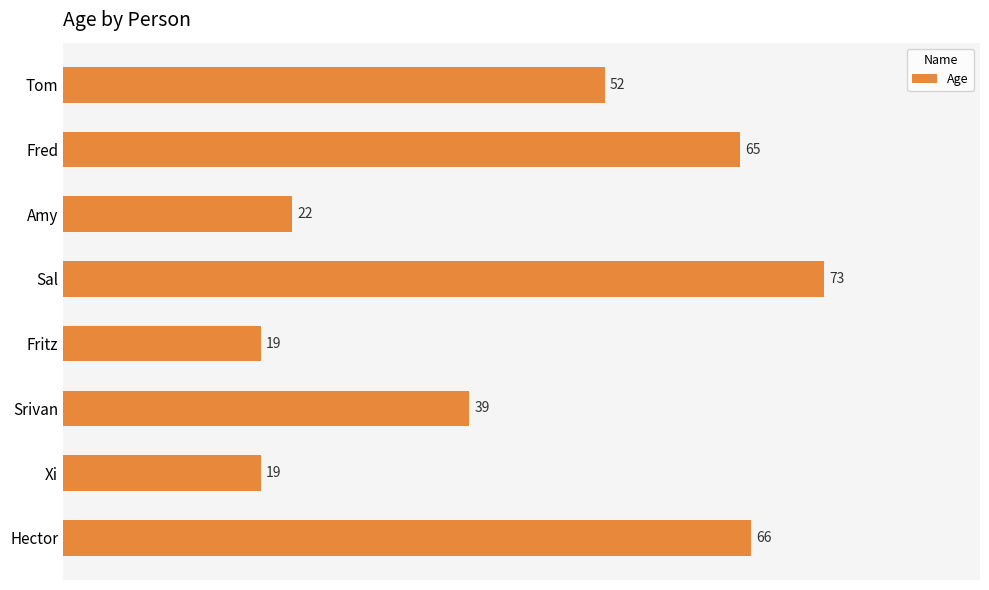

Does the chart contain stacked bars?

No